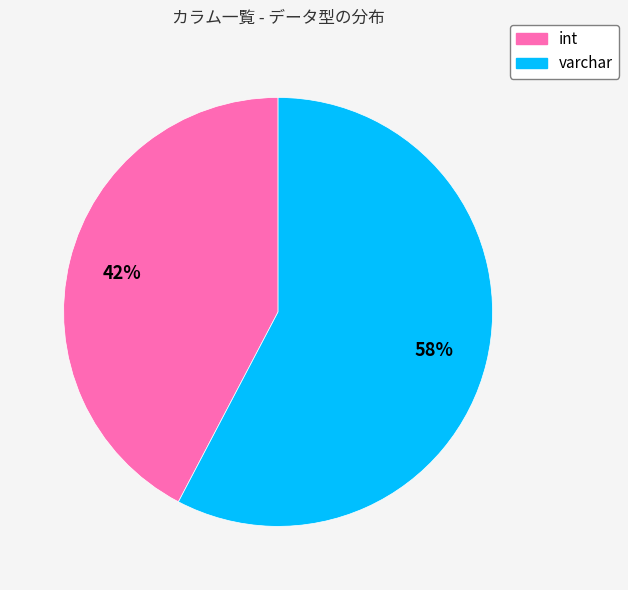

Which category has the biggest portion of the pie?

varchar